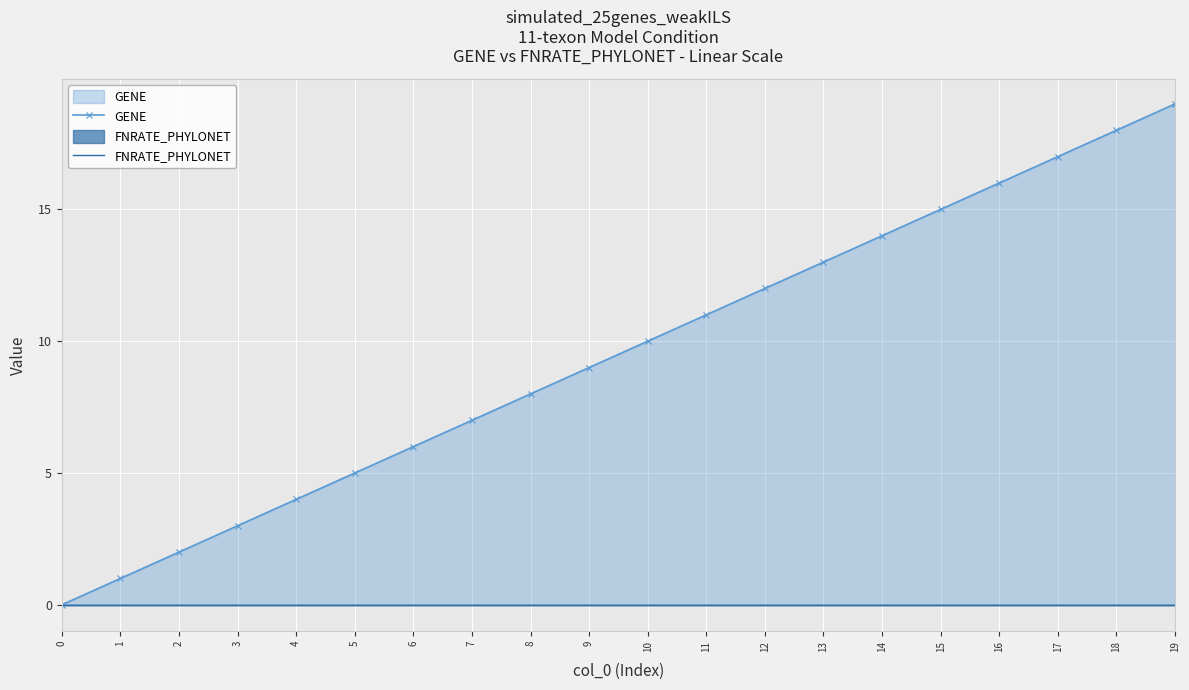

What is the difference between the maximum and minimum values in the GENE series?

19